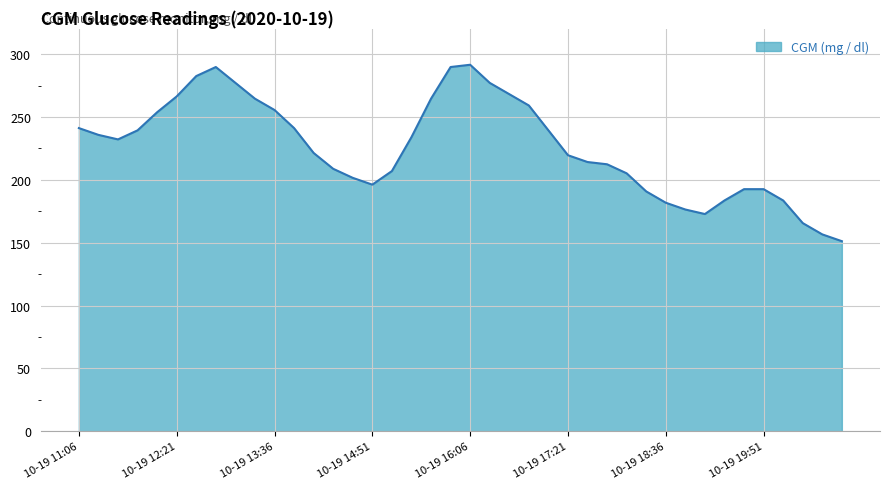

What is the difference between the maximum and minimum values?

140.4